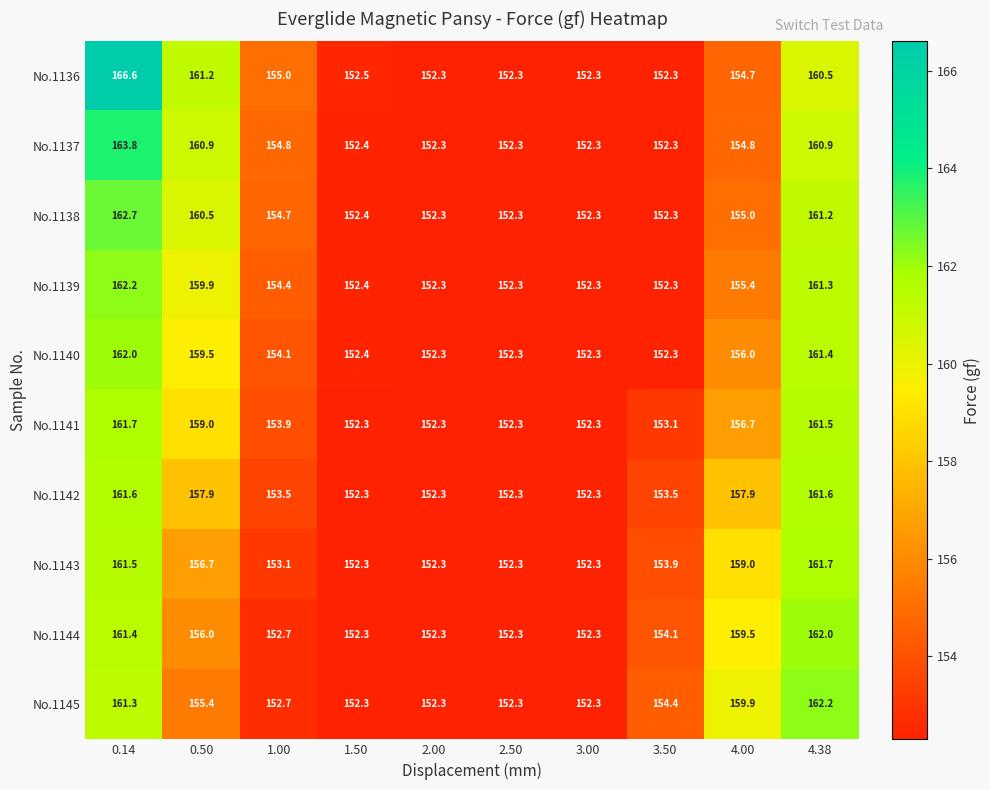

At how many categories does at least one series exceed 164?

1